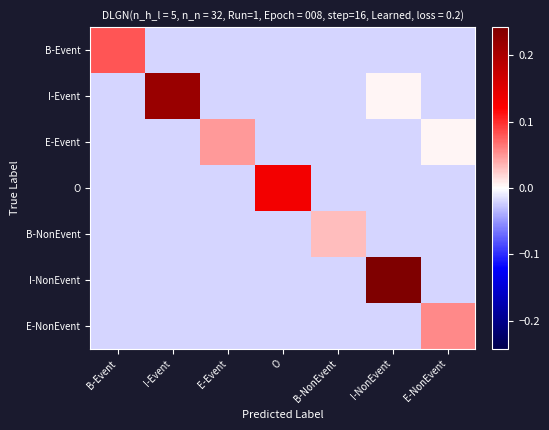

What is the total value across all series at I-Event?

0.1